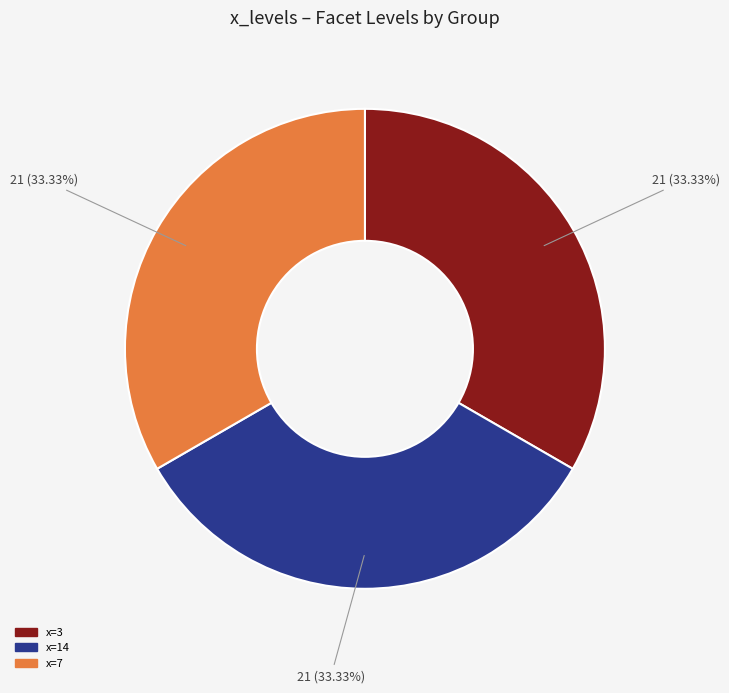

Do x=7 and x=3 together represent more than half of the pie?

Yes